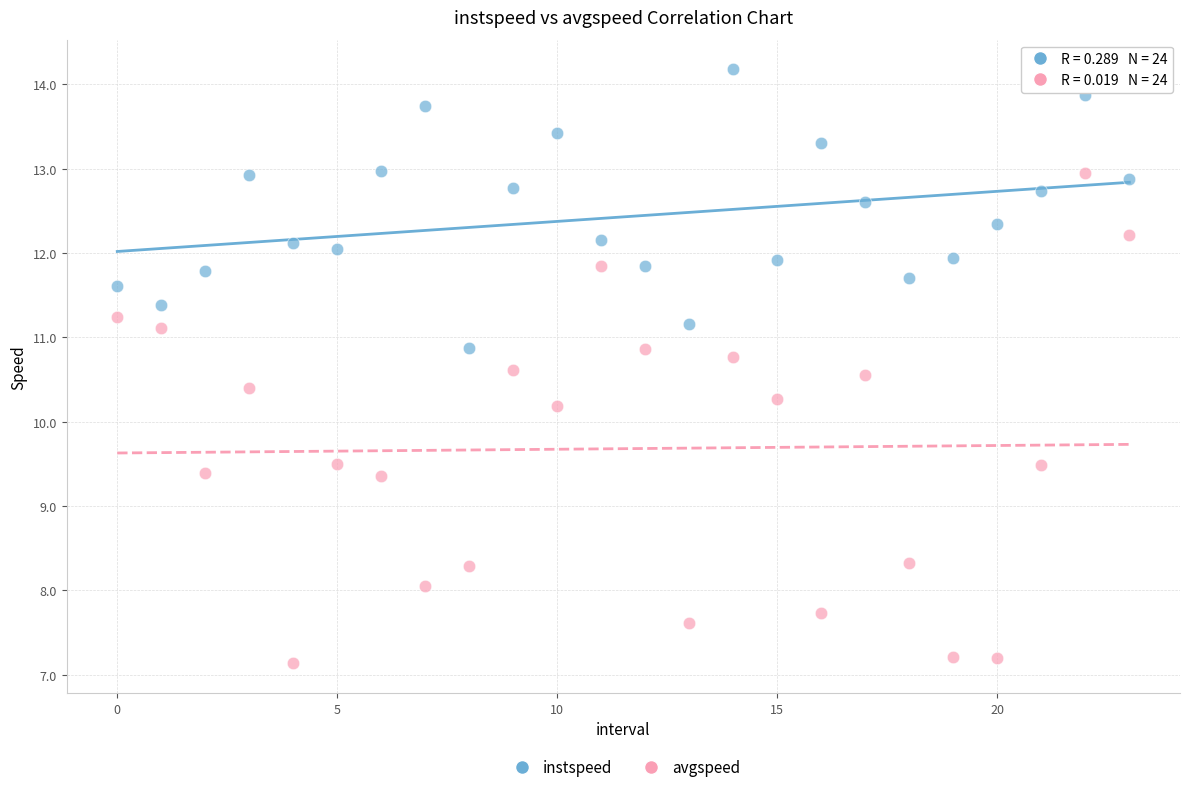

What are all the series names shown in the legend?

instspeed, avgspeed